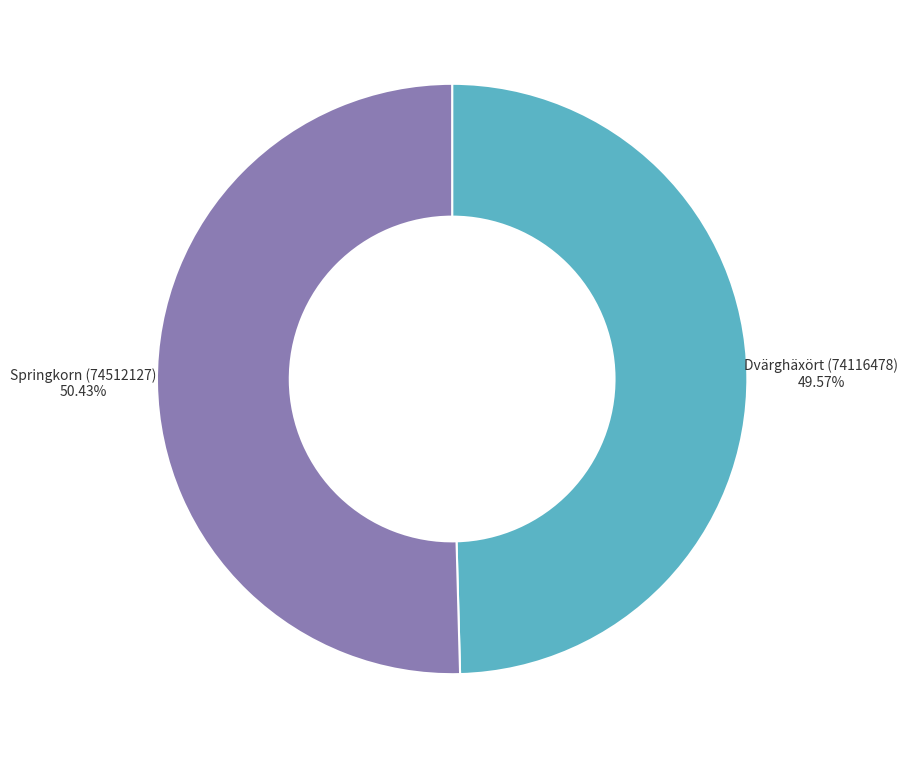

How many slices are in this pie chart?

2